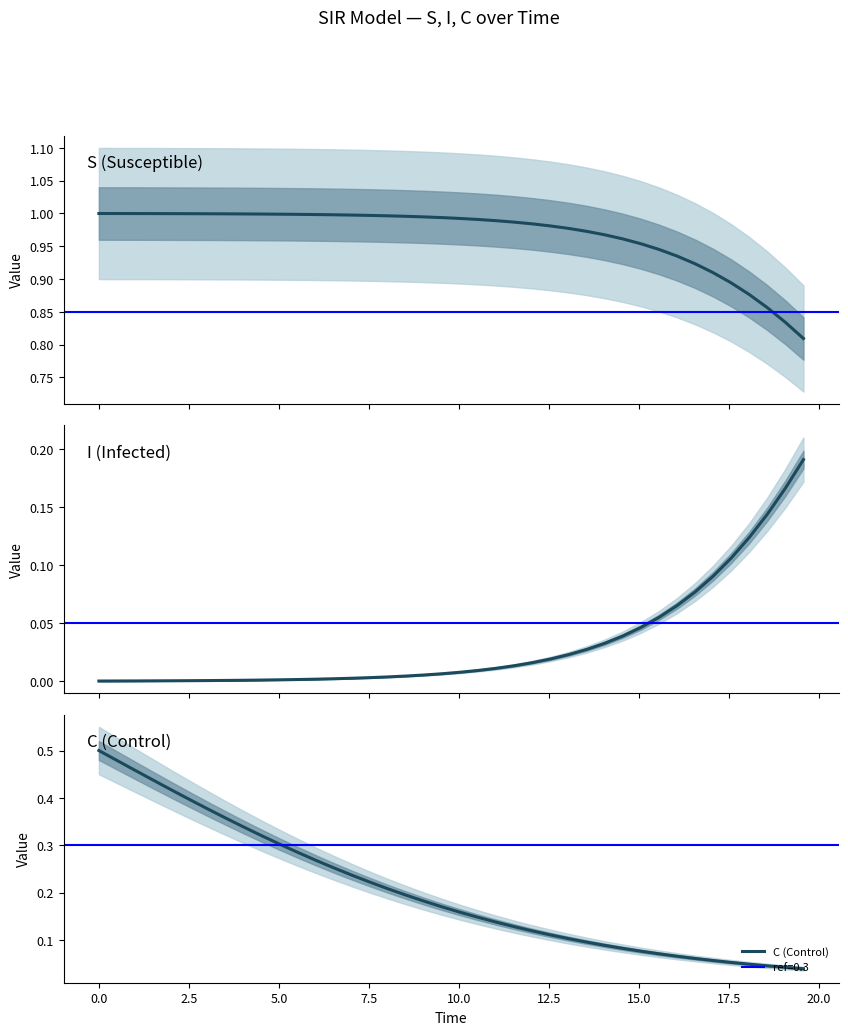

True or false: I (Infected) and S (Susceptible) intersect in this chart.

False